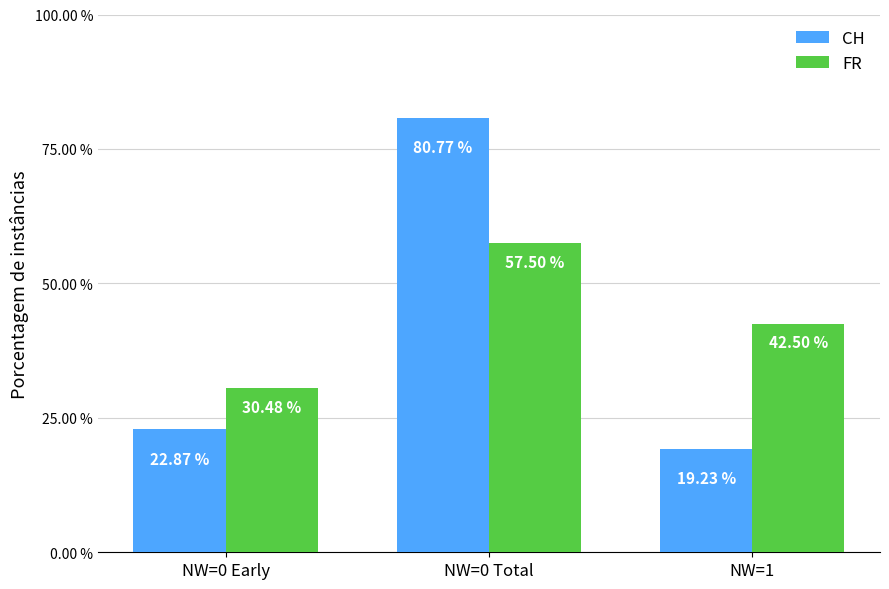

What is the difference between the highest and lowest values at NW=1?

23.3